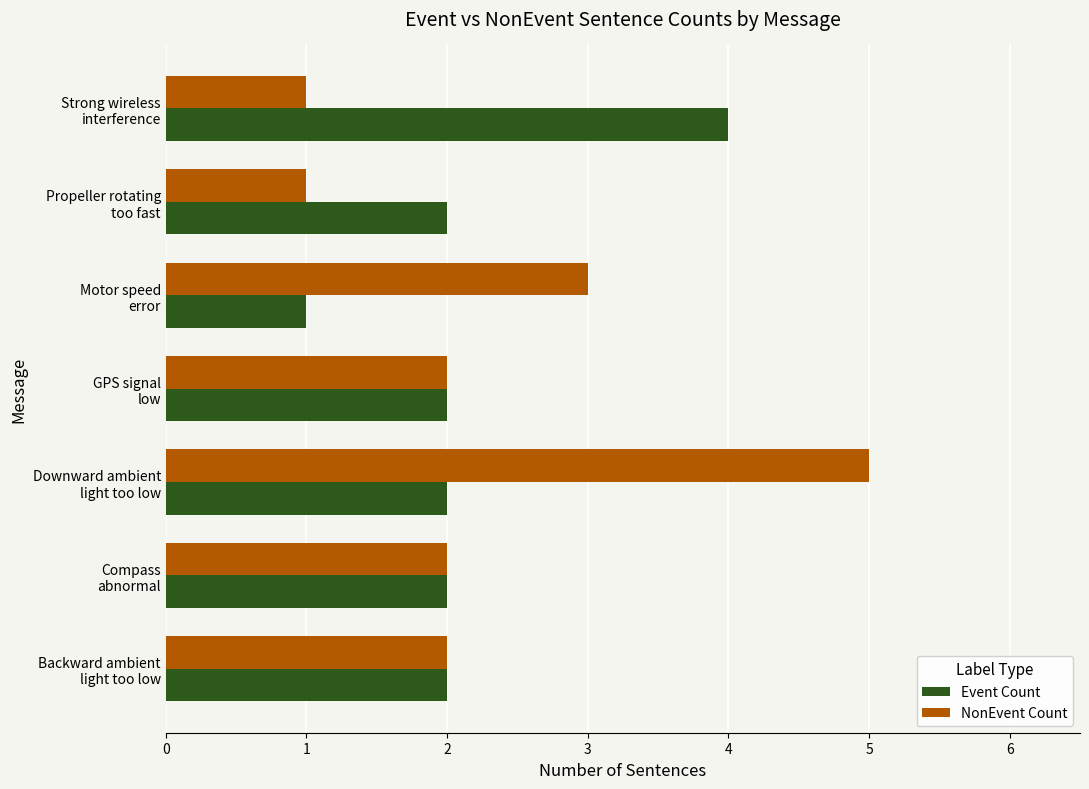

Which series has the largest total across all categories?

NonEvent Count